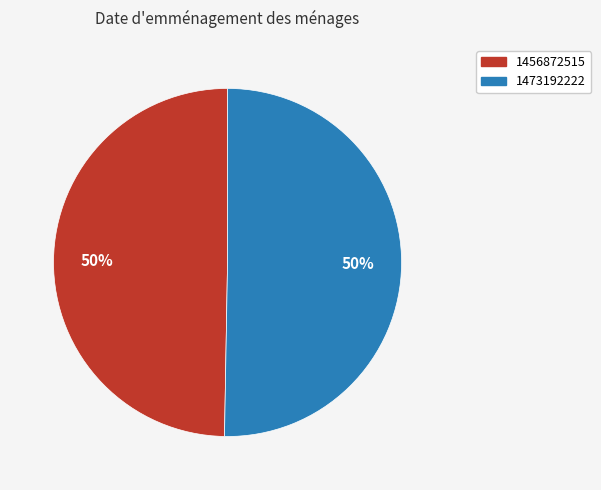

What is the majority slice?

1473192222